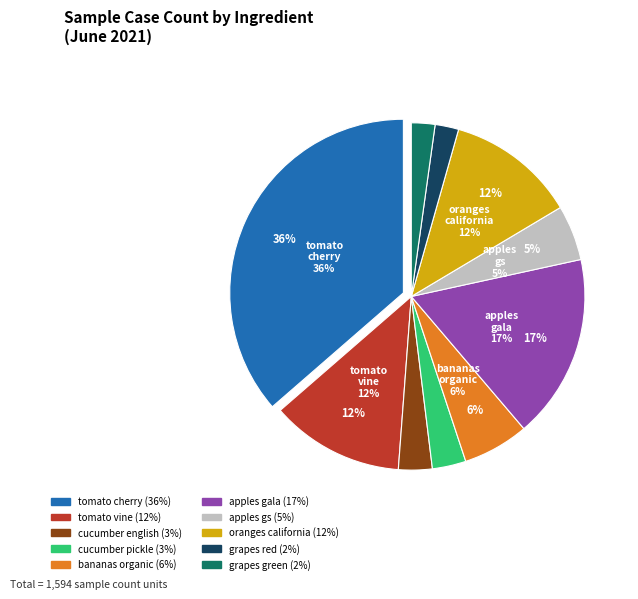

What is the largest slice in the pie chart?

tomato_cherry